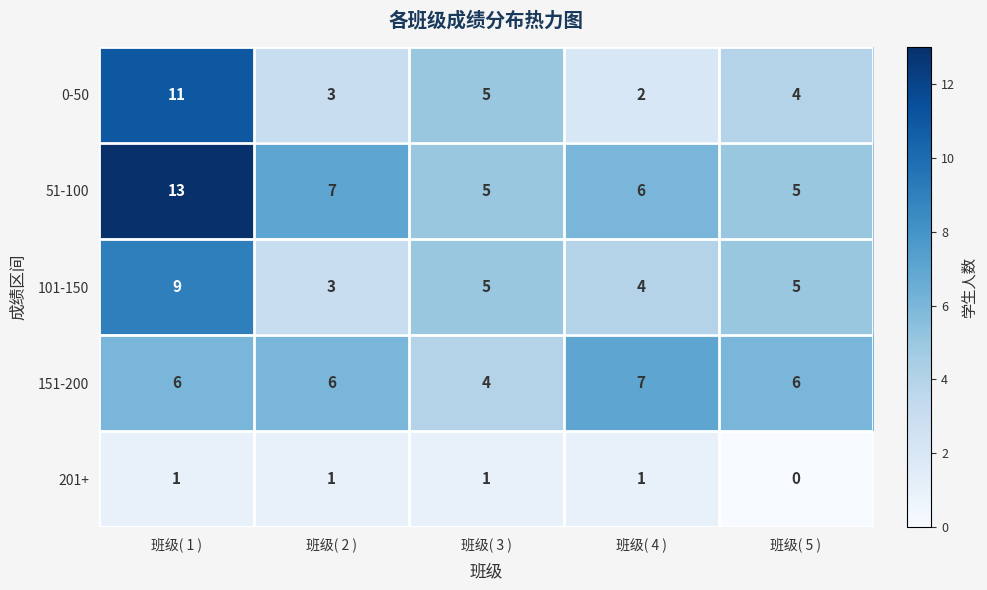

What is the average value of the 101-150 series?

5